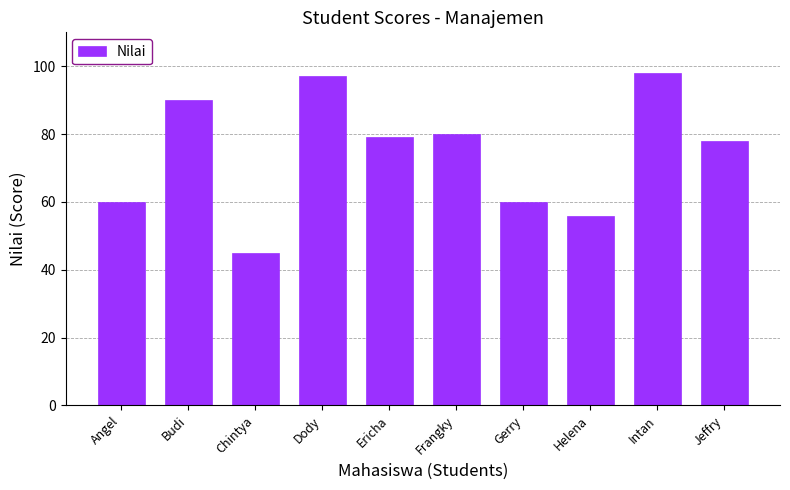

What is the label of the 5th bar from the left?

Ericha